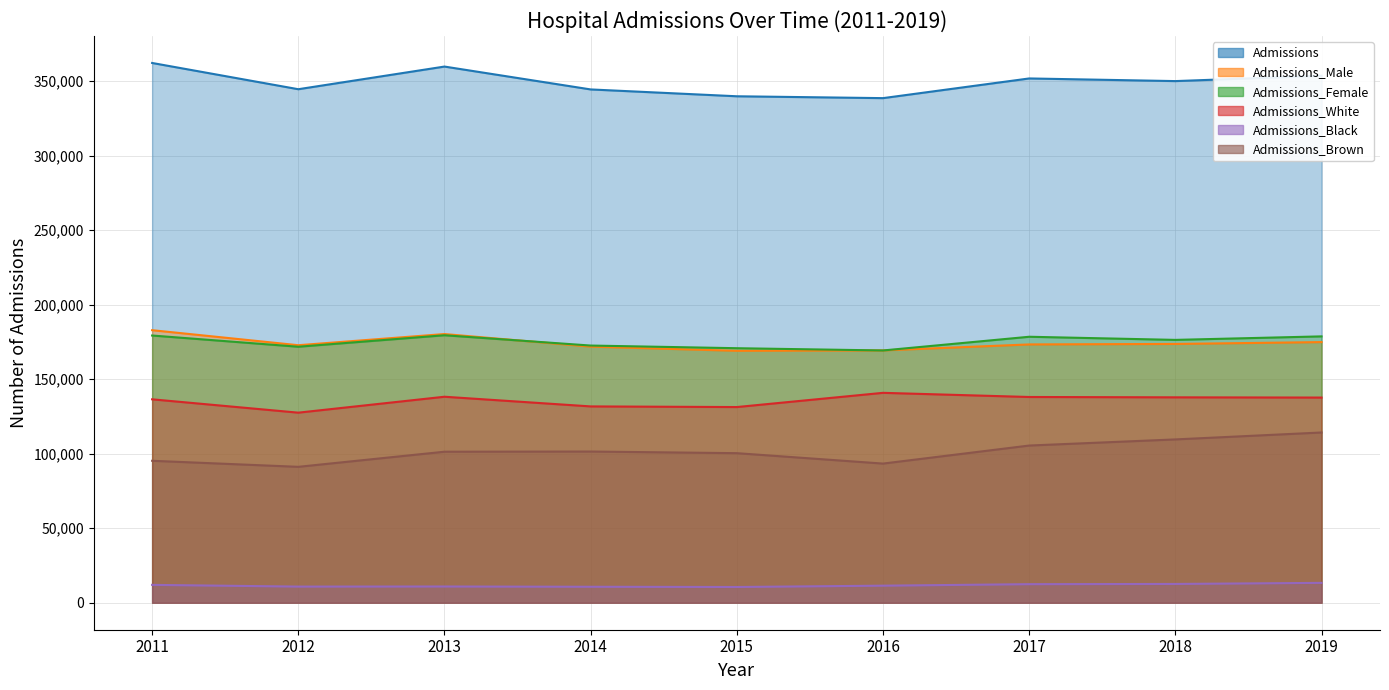

Where is Admissions_Male nearest to the value 175950?

2019